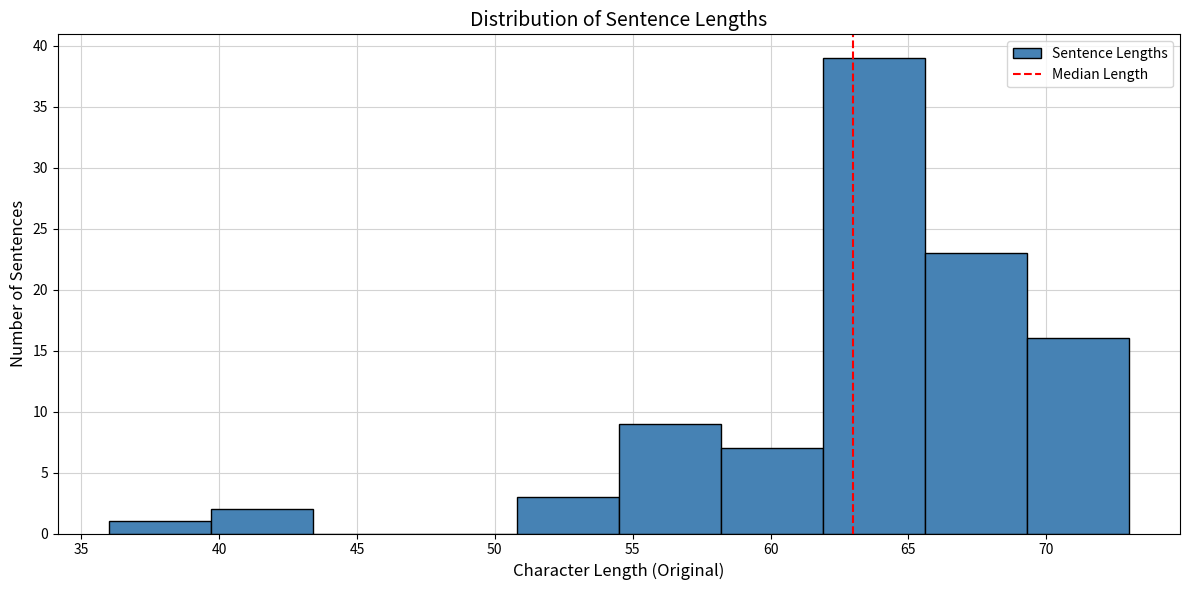

Reading left to right, list every bar in this chart as the range it spans on the x-axis followed by its height. Neither the bar edges nor the heights are printed on the chart, so give them approximately, as read against the axes.

36.0 to 39.7: 1
39.7 to 43.4: 2
43.4 to 47.1: 0
47.1 to 50.8: 0
50.8 to 54.5: 3
54.5 to 58.2: 9
58.2 to 61.9: 7
61.9 to 65.6: 39
65.6 to 69.3: 23
69.3 to 73.0: 16